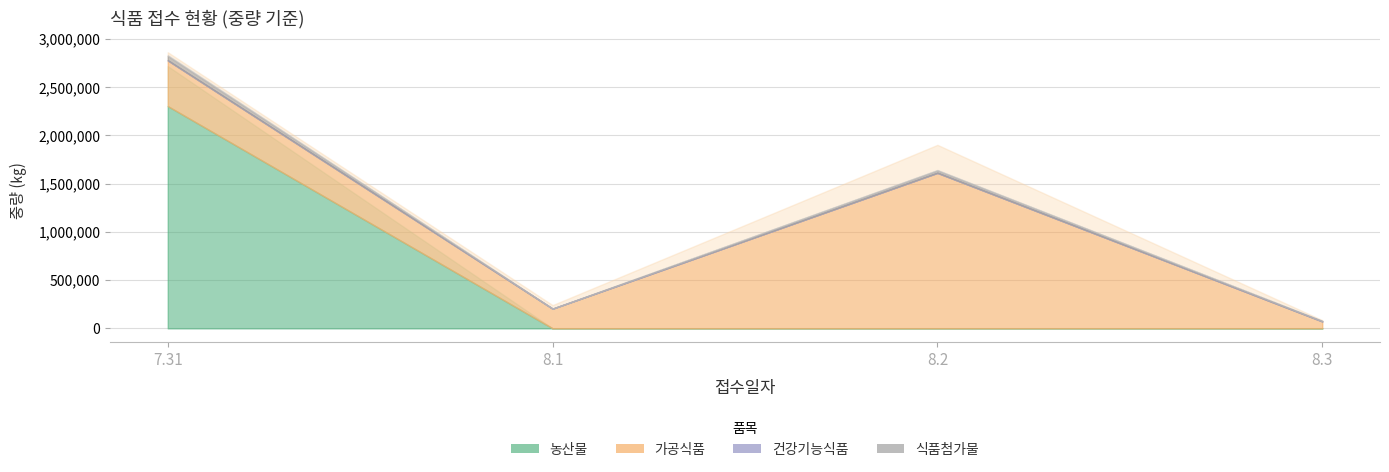

Is the value of 가공식품 at 7.31 greater than the value of 농산물 at 7.31?

No